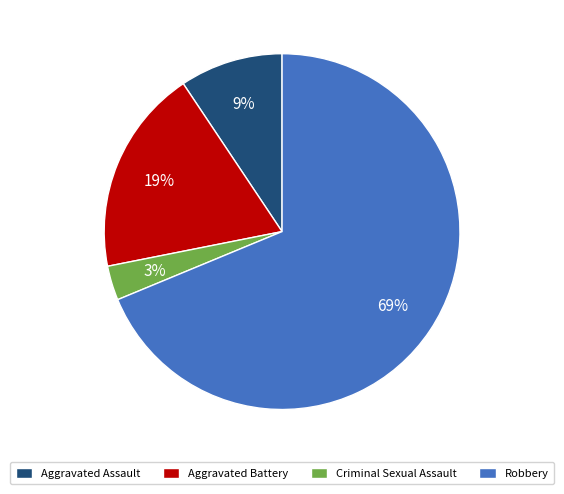

Which category has the smallest portion of the pie?

Criminal Sexual Assault